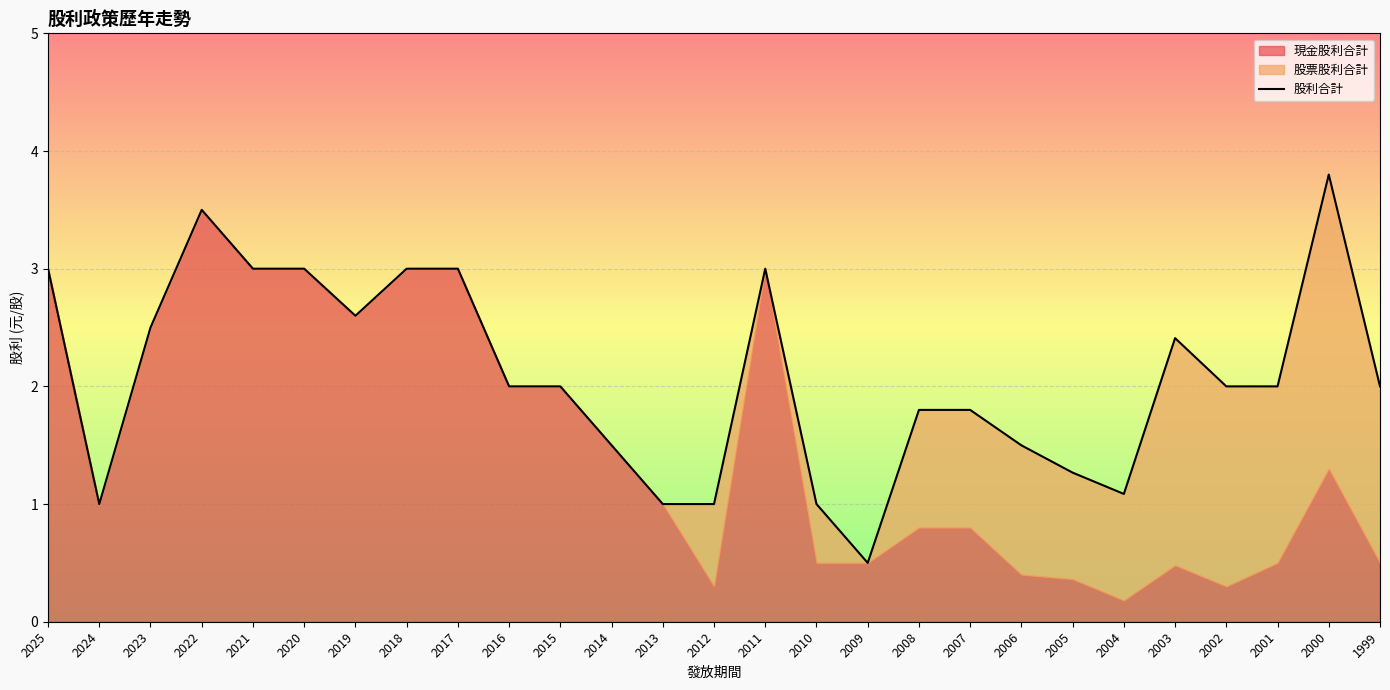

What is the difference between the second highest and second lowest values?

2.5